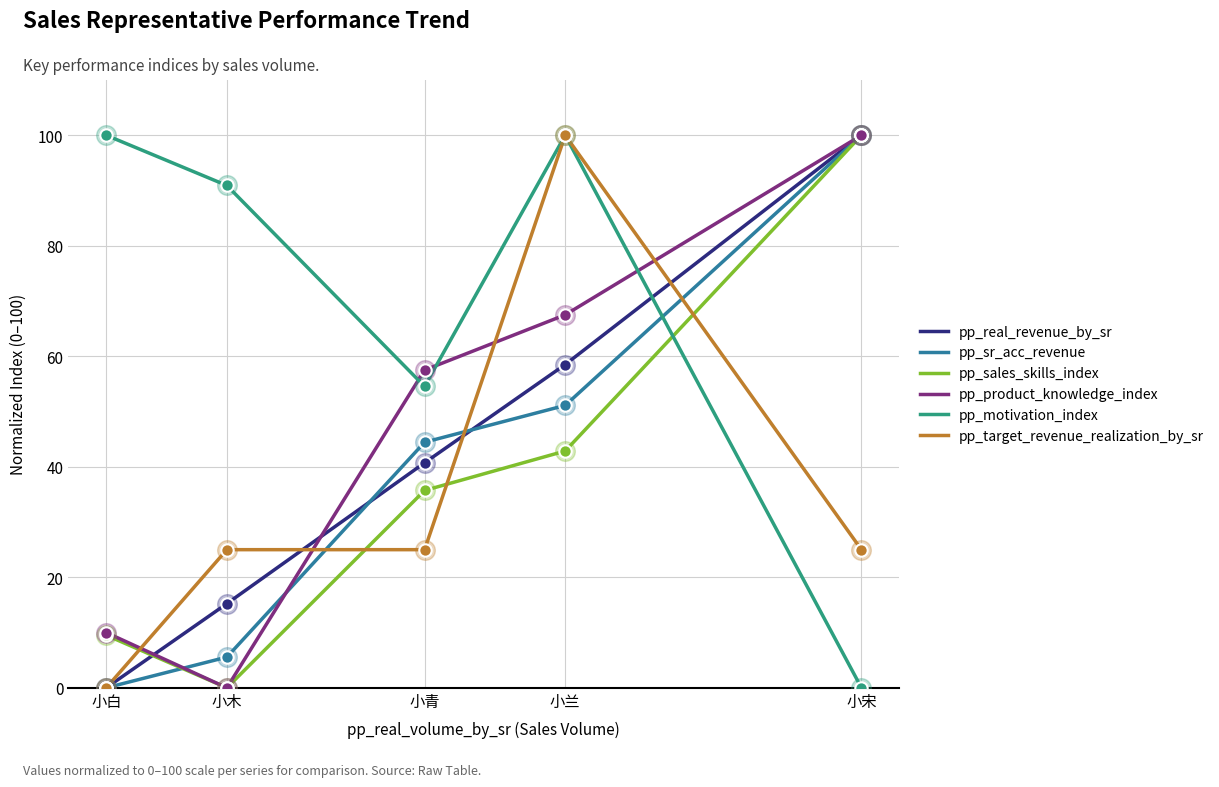

What is the difference between the highest and lowest values at 小白?

100.0